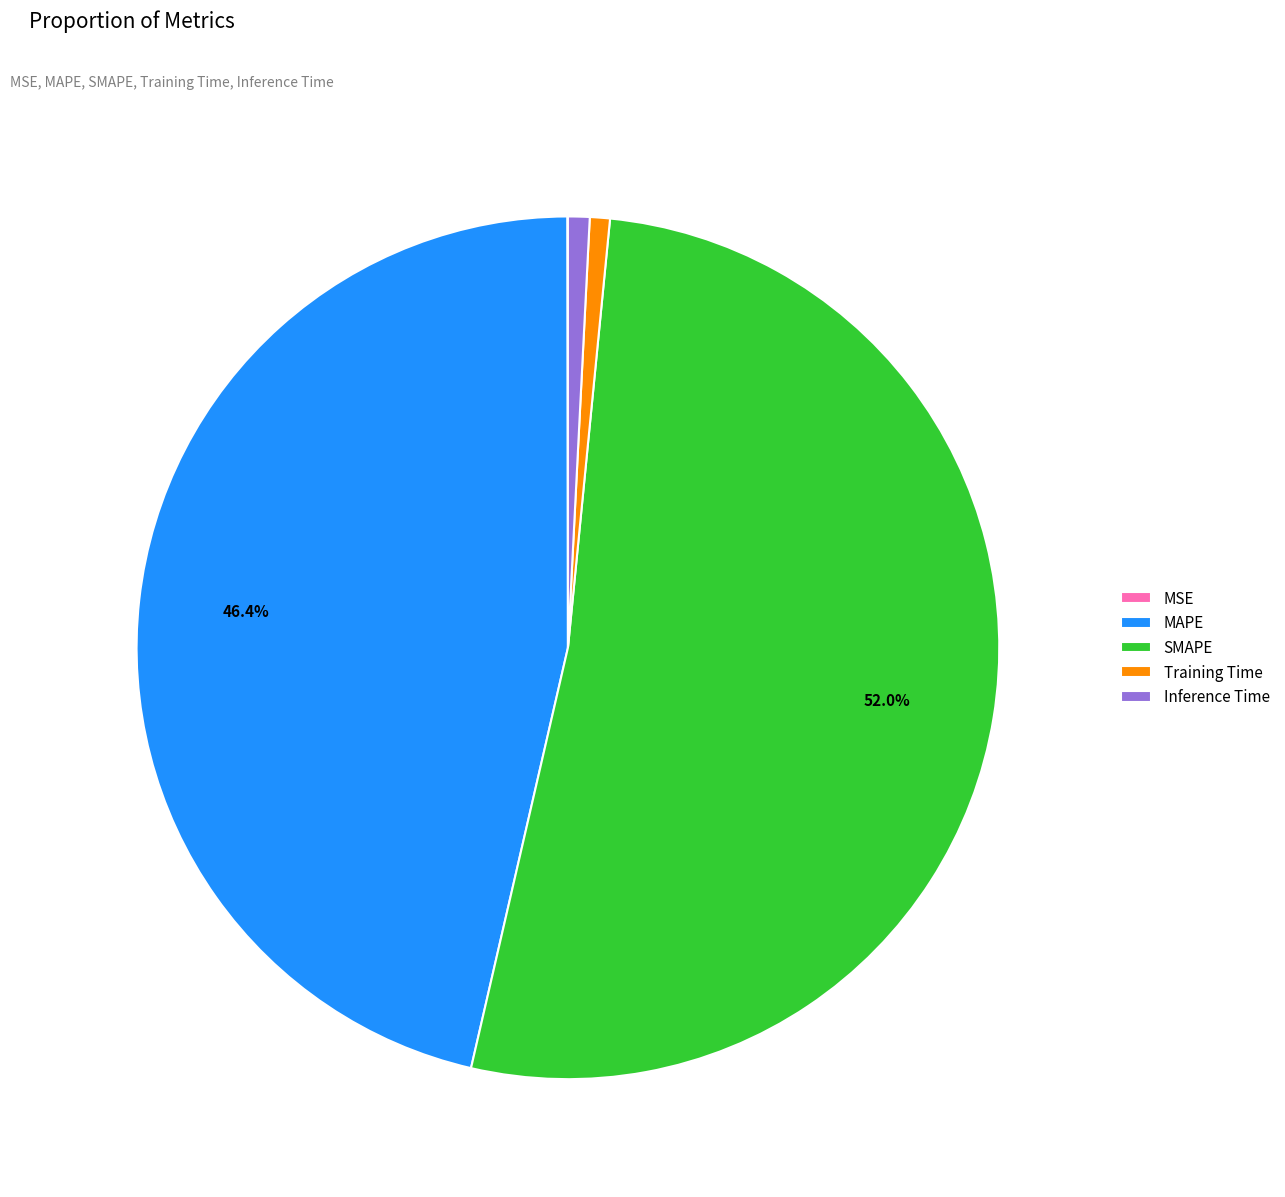

Is it true that Training Time is 14% of the pie?

False